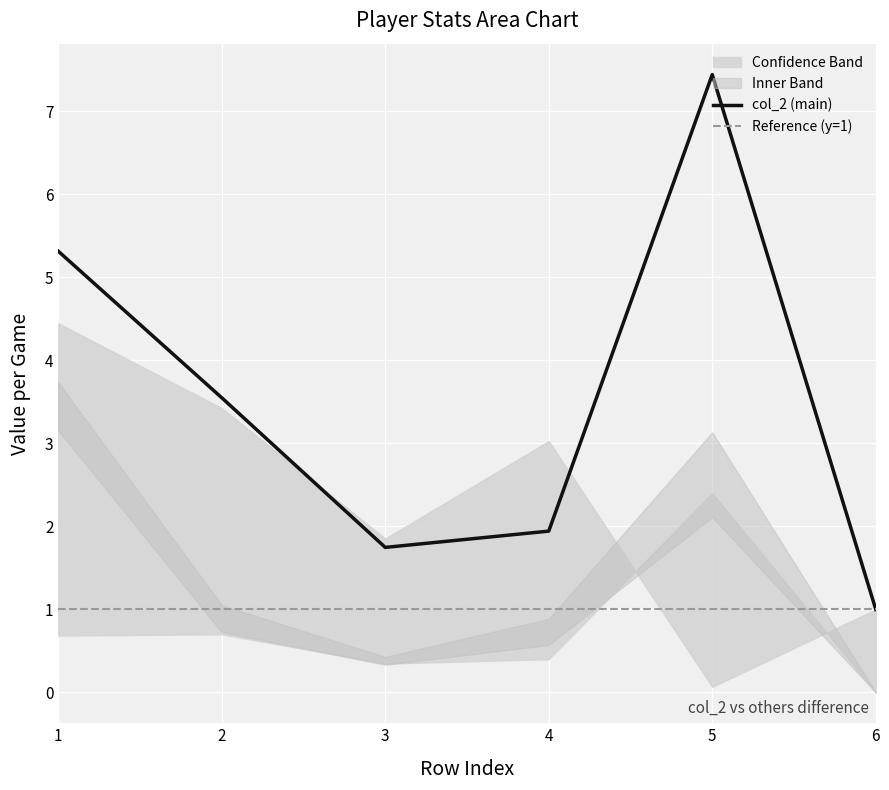

Is this an area chart (filled region under the line)?

No